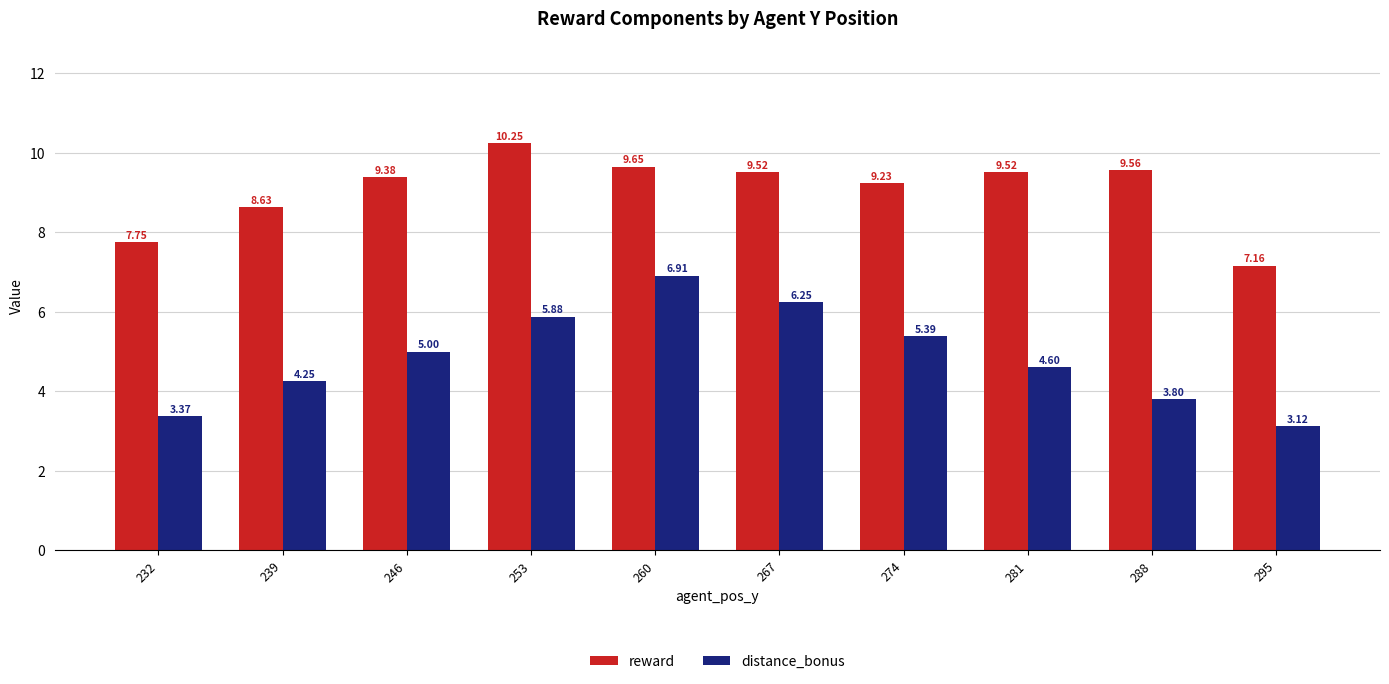

At which label is distance_bonus closest to 5?

246